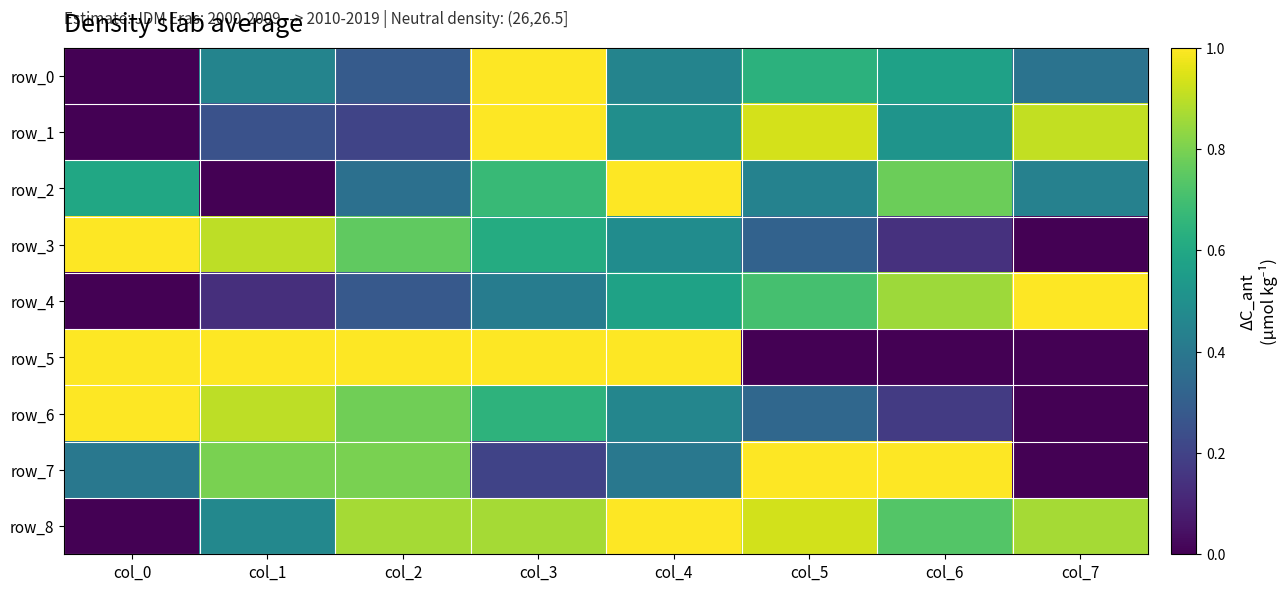

The value of row_3 at col_6 is 0.1. True or false?

True